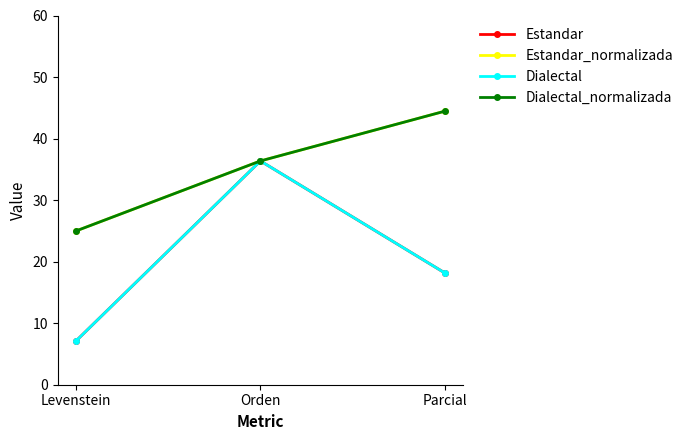

Does the chart have visible grid lines?

No